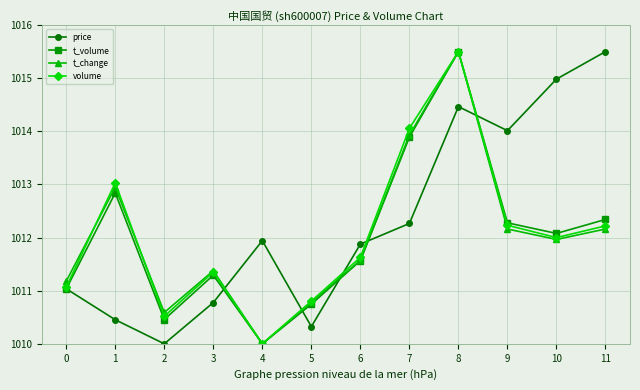

Which series has the largest total across all categories?

price